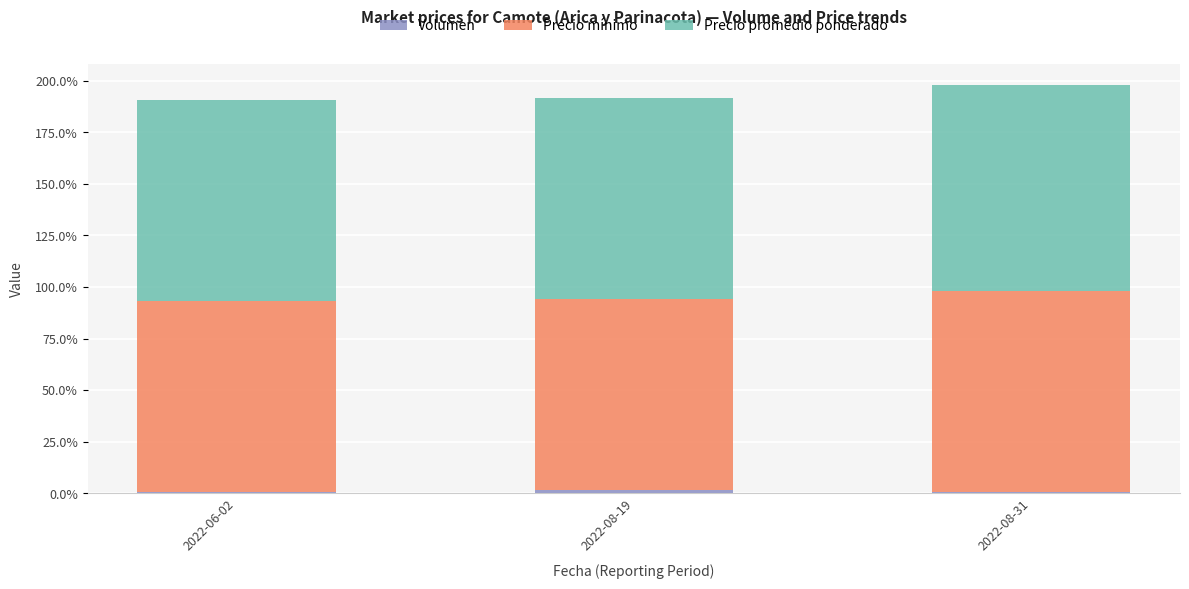

Are the bars grouped side by side (vs. stacked)?

No